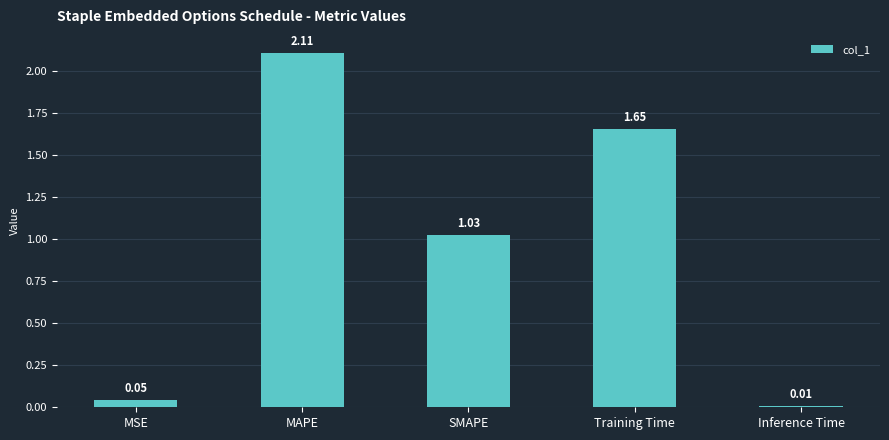

Which has a higher value, MAPE or SMAPE?

MAPE